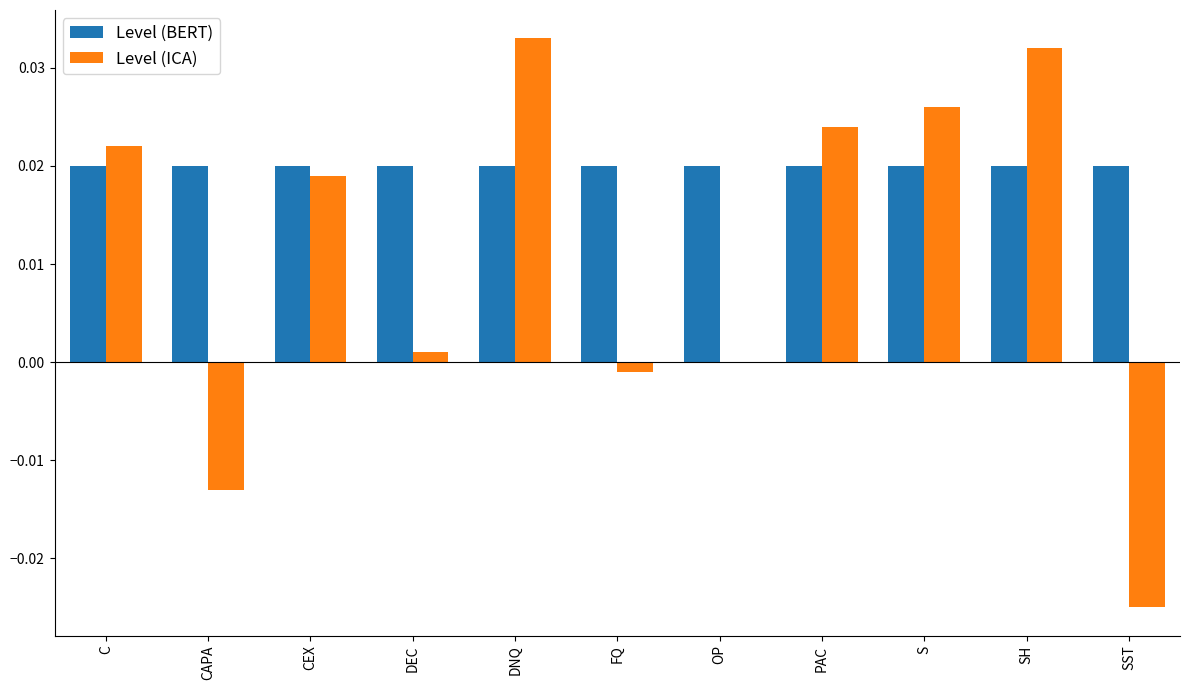

Is it true that Level (ICA) equals 0.0 at SH?

True